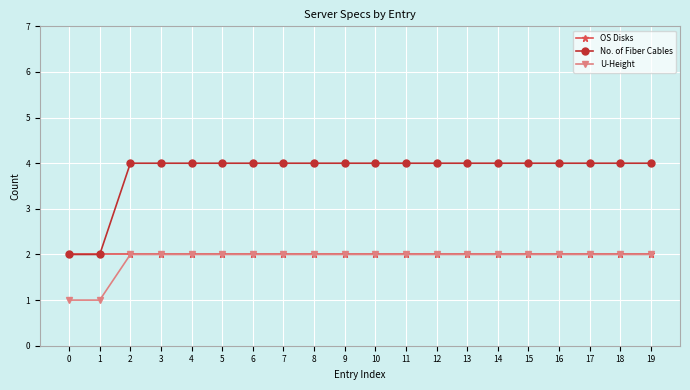

What is the greatest value displayed?

4